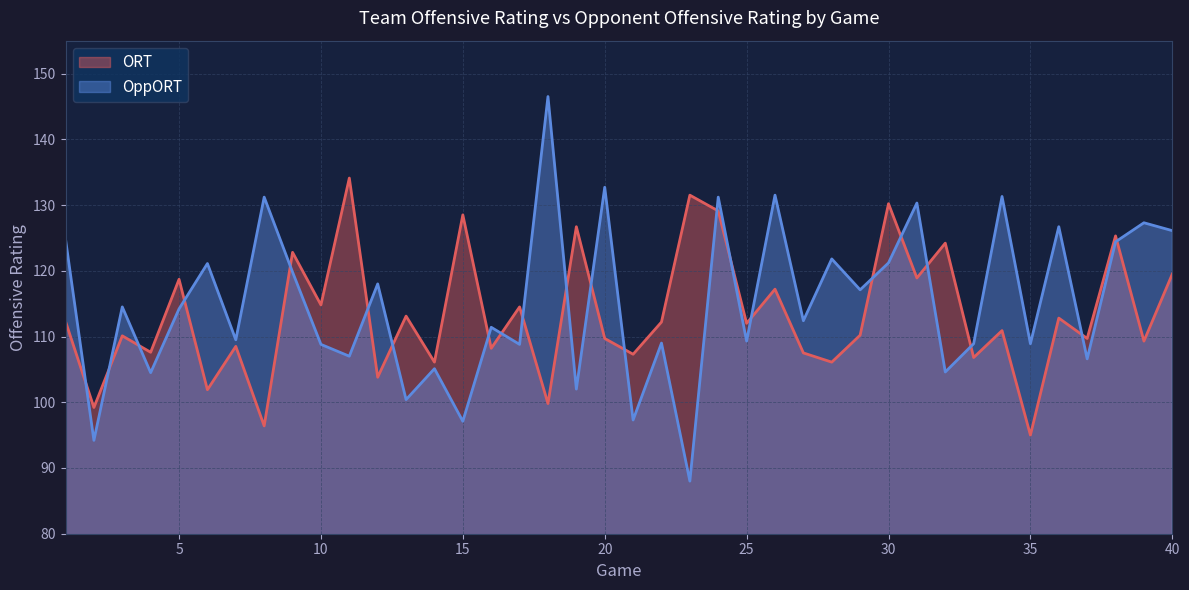

What is the value of the OppORT point at the 12th from the left?

118.0